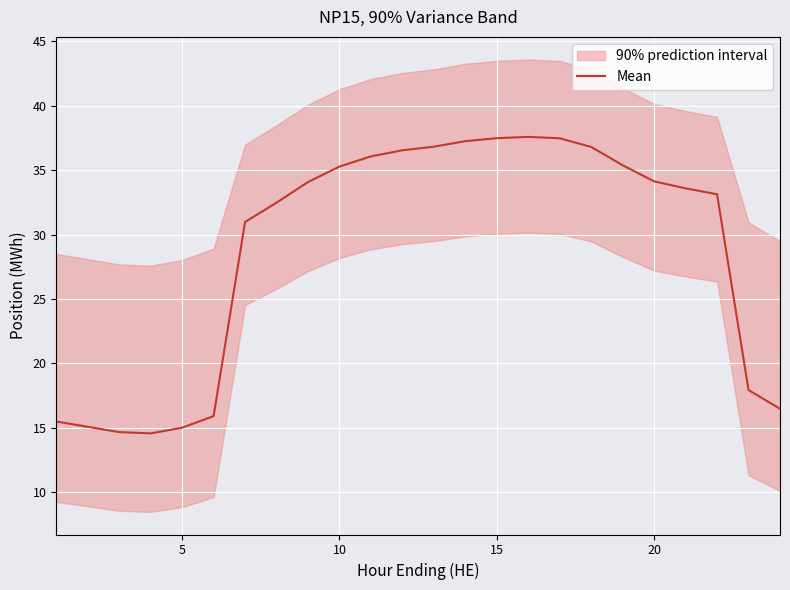

What is the difference between the maximum and second lowest values?

22.9